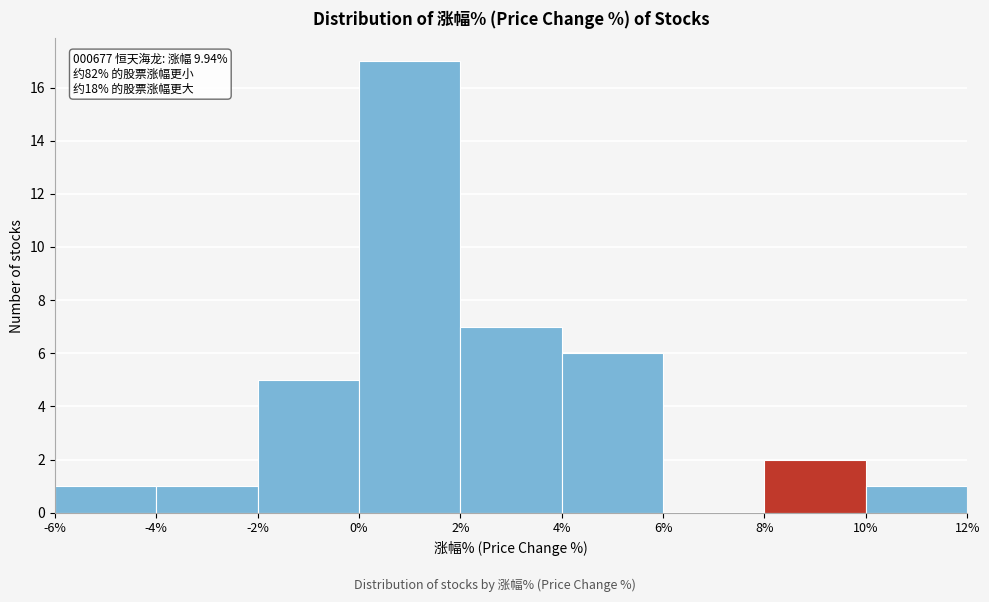

Over which range of the x-axis is the bar tallest?

0% to 2%